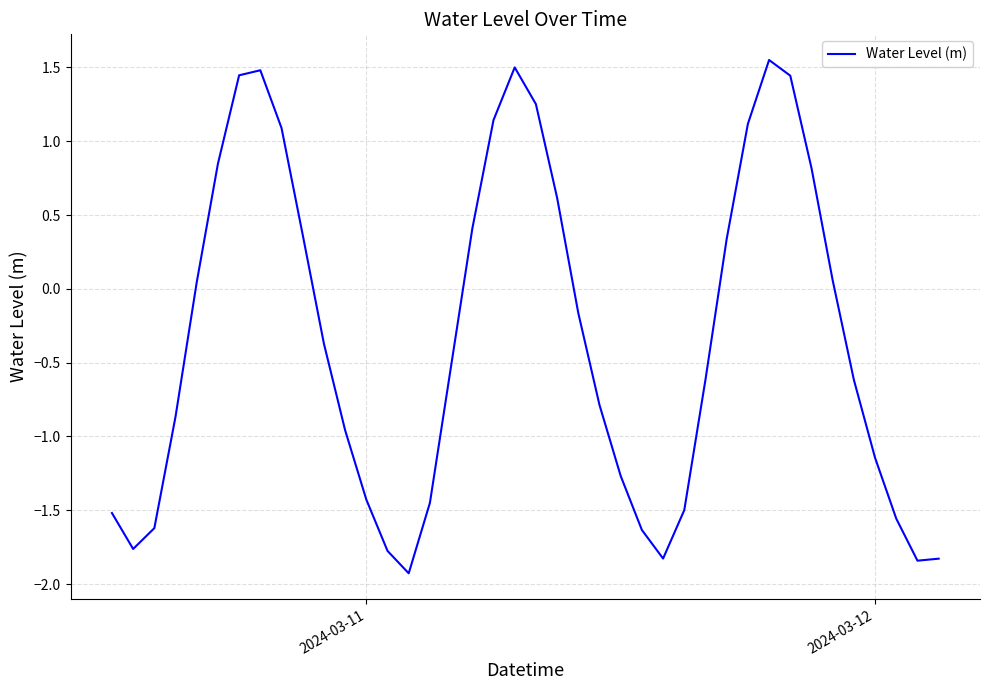

What is the minimum value shown in the chart?

-1.9